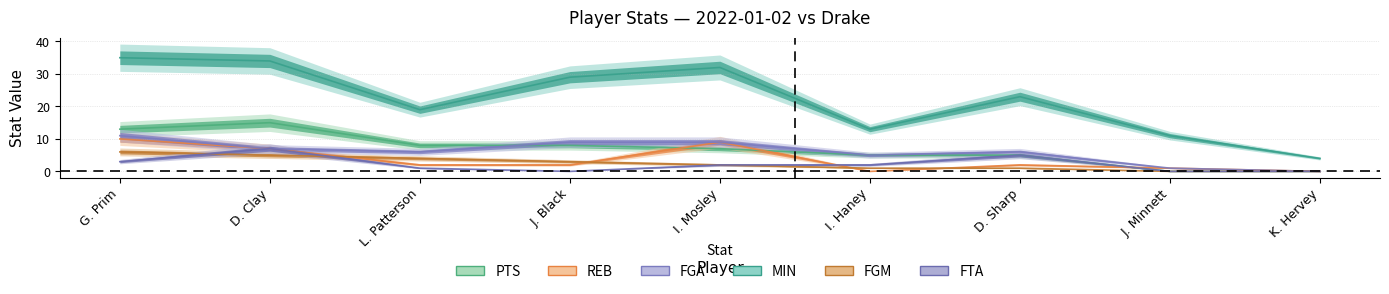

At L. Patterson, list the series in order from largest to smallest.

MIN, PTS, FGA, FGM, REB, FTA